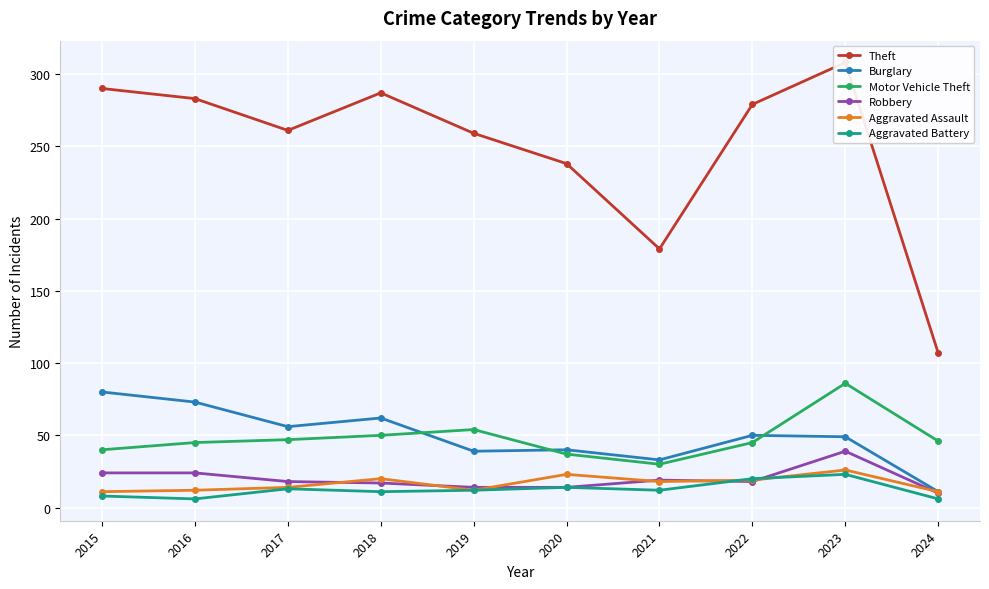

True or false: Theft has a value of 107 at 2024.

True